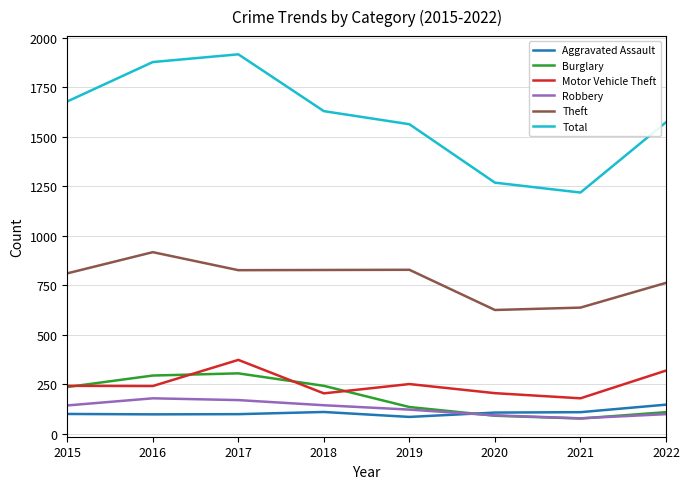

True or false: Theft and Total cross at least once.

False